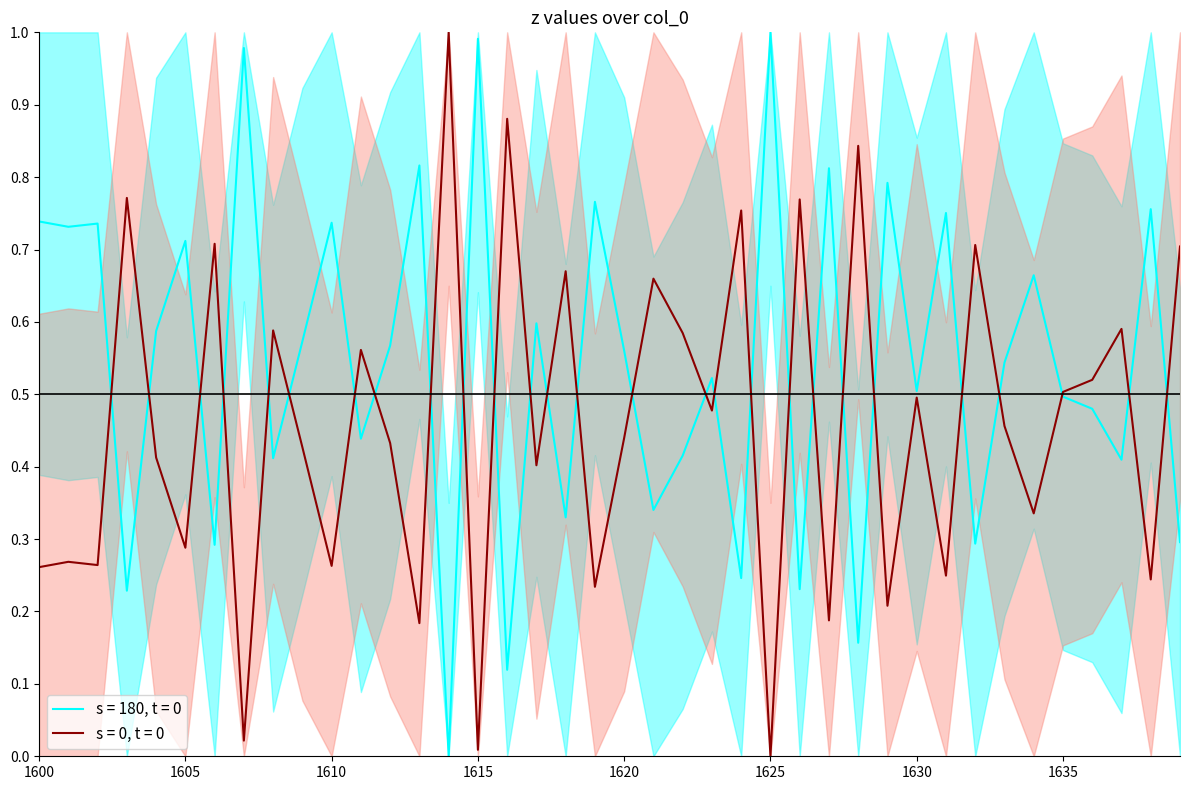

What is the average value?

0.5